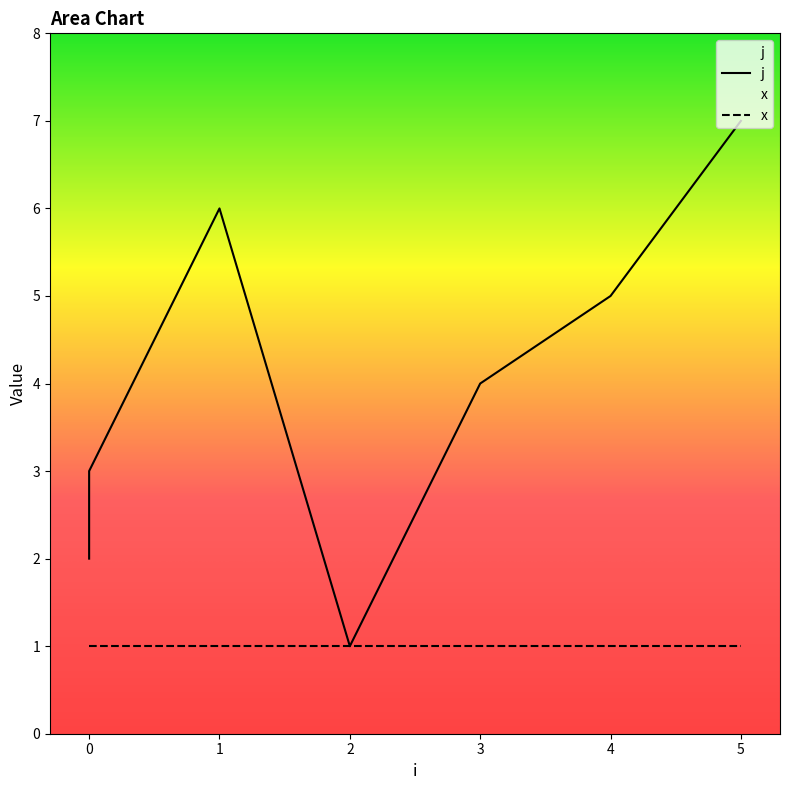

How many interior local valleys (lower than both neighbors) does the data have?

1